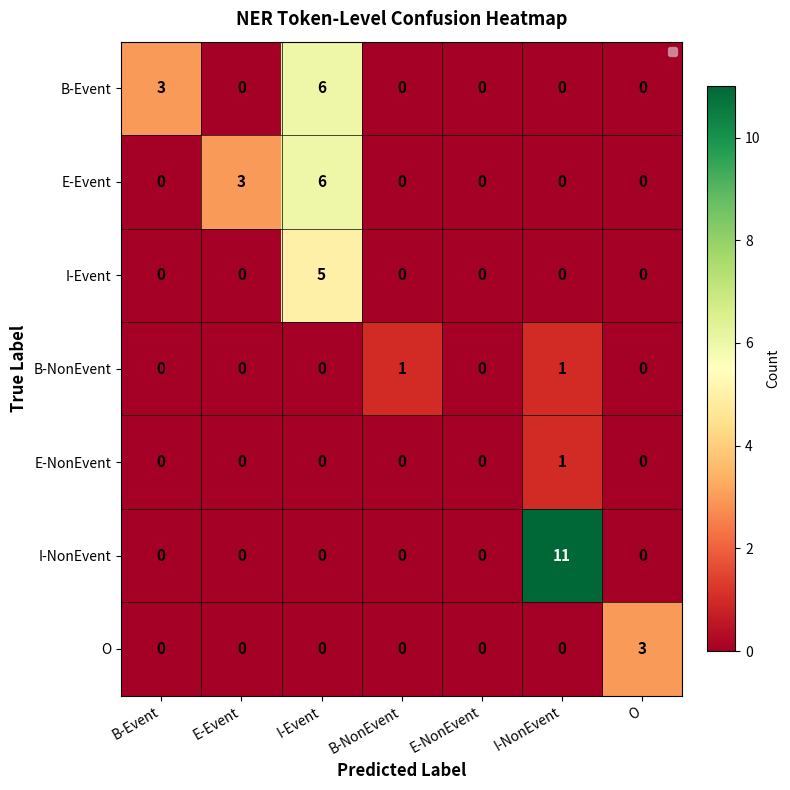

How many B-NonEvent values are between 0 and 1?

7